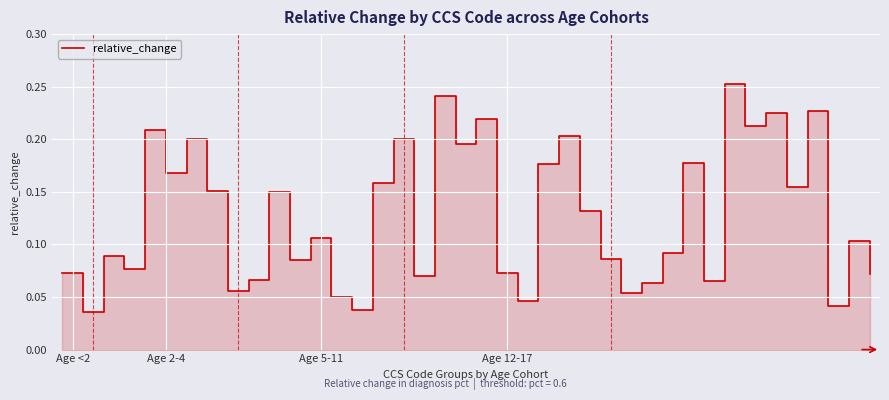

Count the values in the range 0 to 1.

40